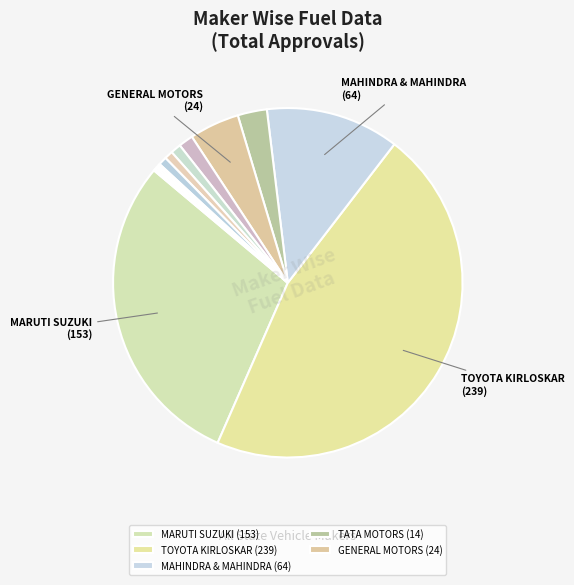

Count the number of slices in the pie.

13